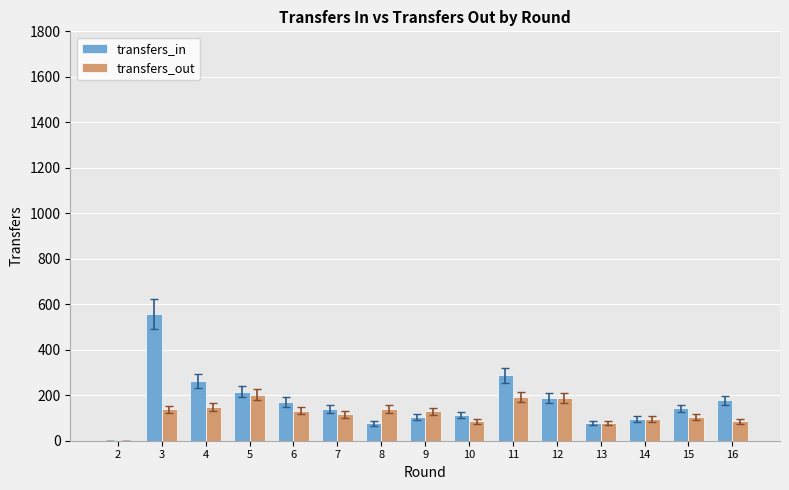

At which category is the sum across all series the highest?

3